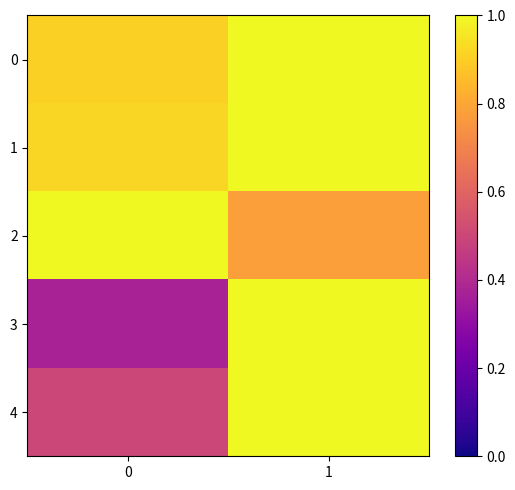

At how many categories does at least one series exceed 0?

2